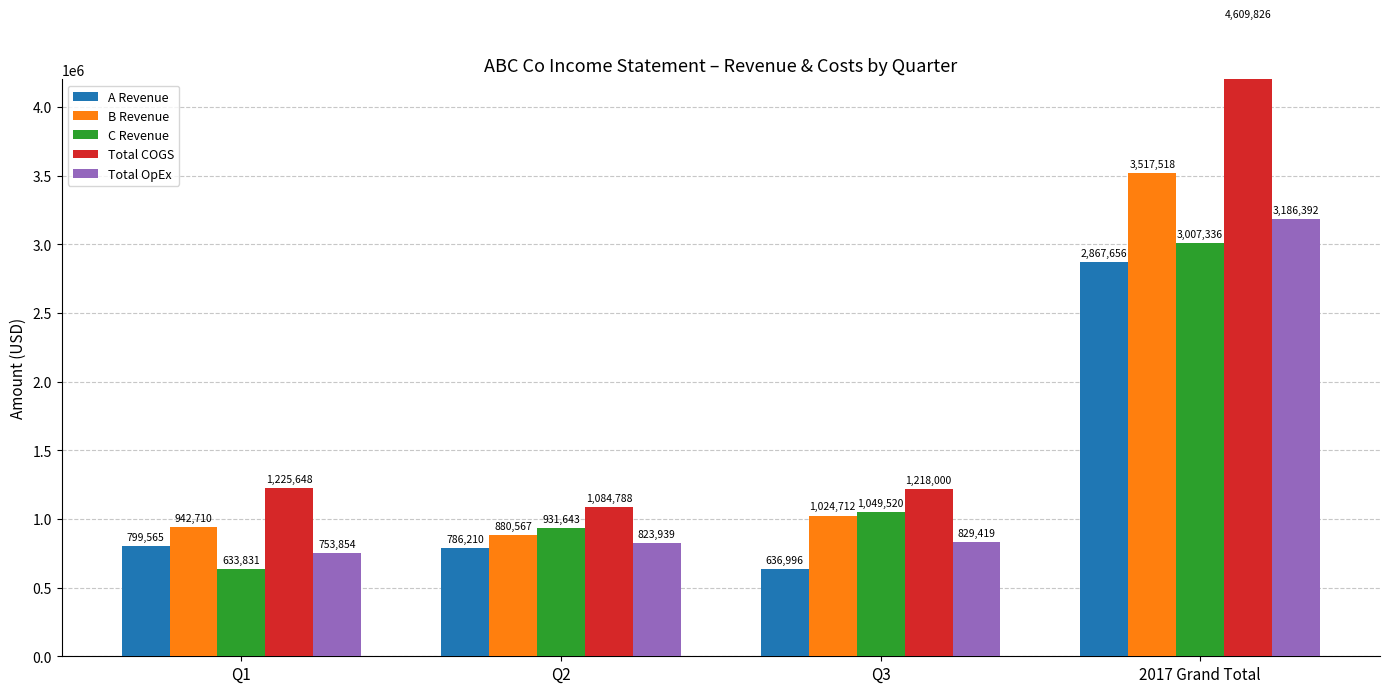

What is the value of the A Revenue bar at the 3rd from the left?

636996.0